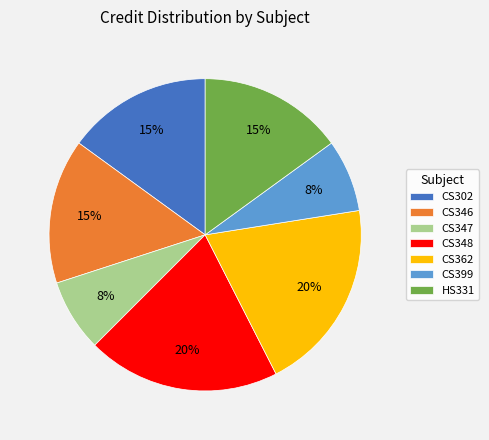

Is CS348 the majority of the pie?

No